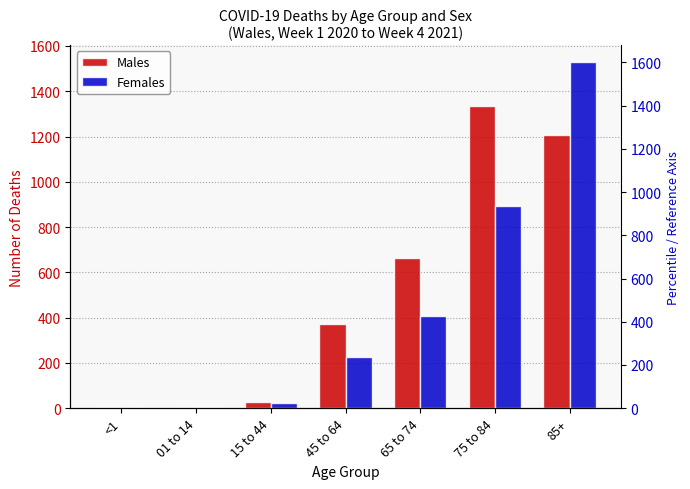

Are the bars horizontal?

No